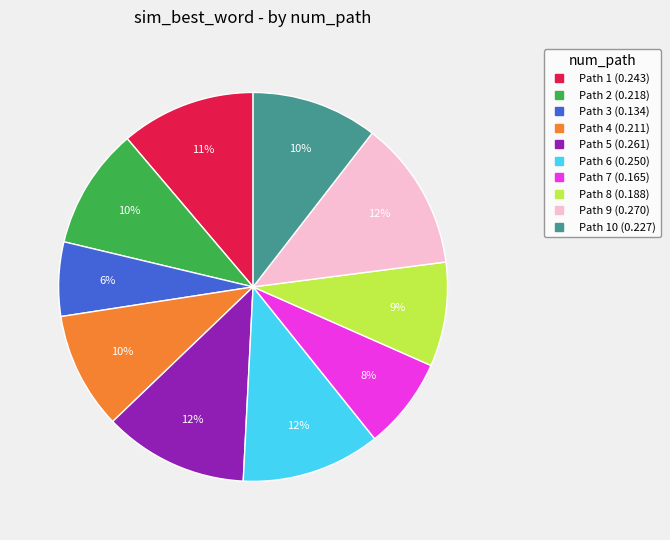

Count the number of slices in the pie.

10